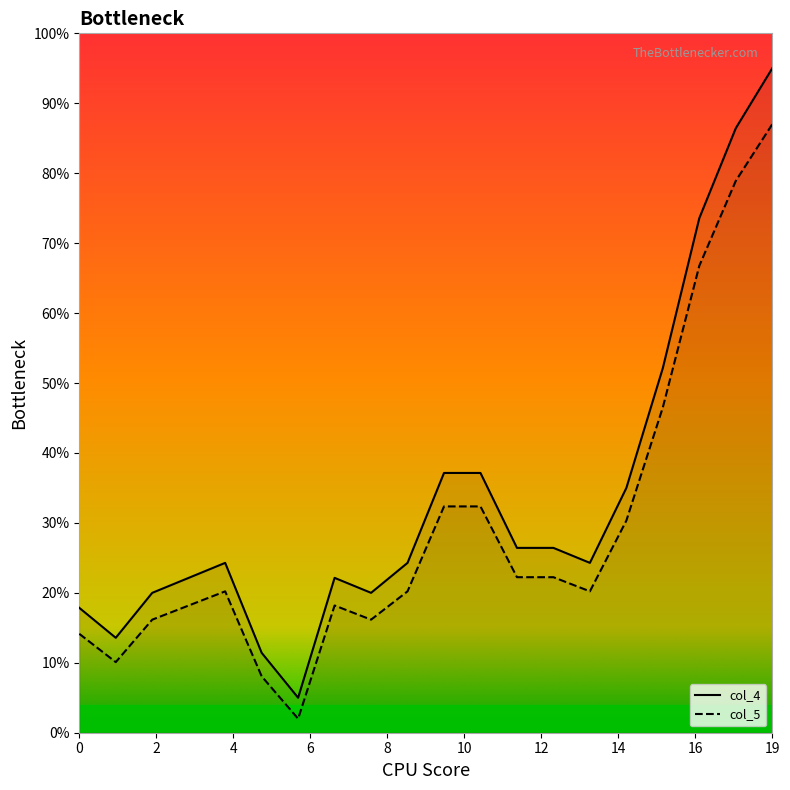

At which category does col_4 reach its first local valley?

1